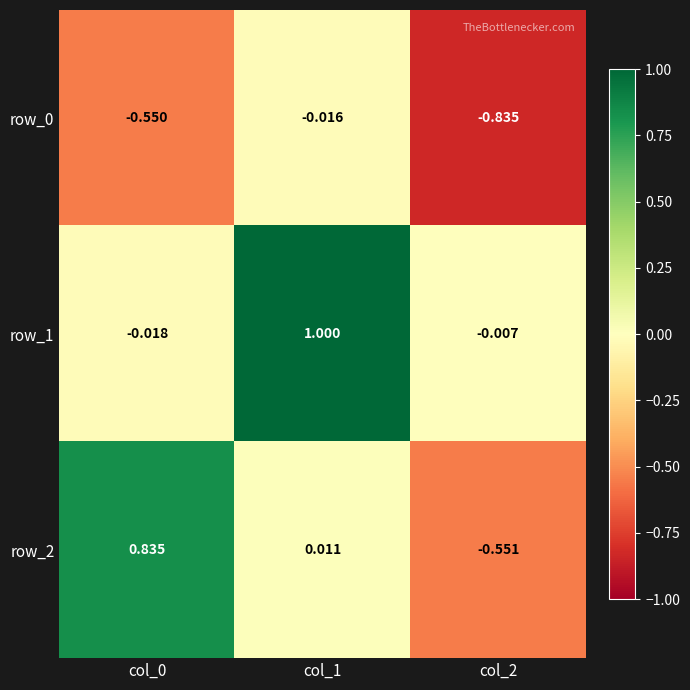

At which category is the sum across all series the highest?

col_1